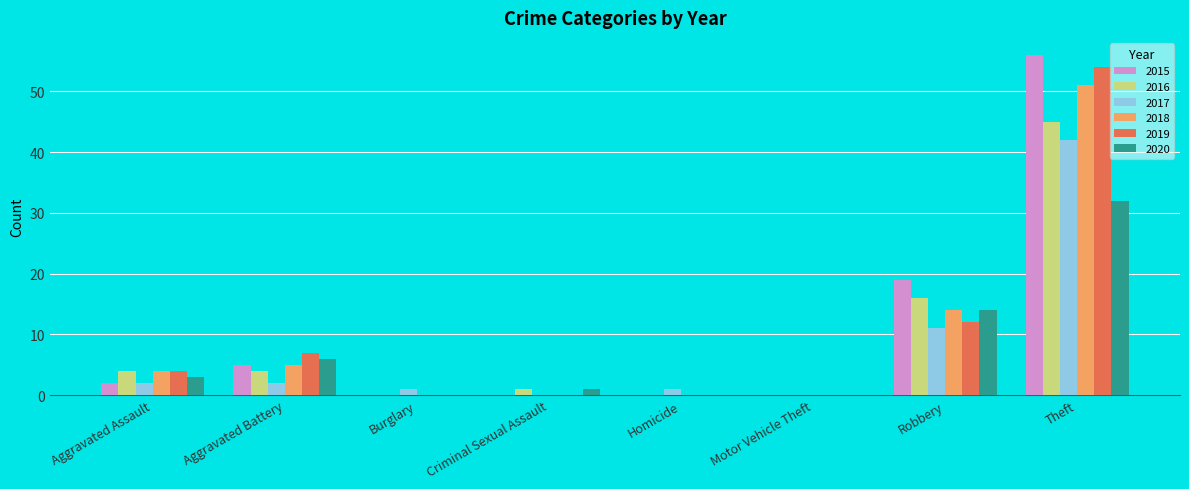

Reading left to right, extract all data points from this chart.

2015: Aggravated Assault=2	Aggravated Battery=5	Burglary=0	Criminal Sexual Assault=0	Homicide=0	Motor Vehicle Theft=0	Robbery=19	Theft=56
2016: Aggravated Assault=4	Aggravated Battery=4	Burglary=0	Criminal Sexual Assault=1	Homicide=0	Motor Vehicle Theft=0	Robbery=16	Theft=45
2017: Aggravated Assault=2	Aggravated Battery=2	Burglary=1	Criminal Sexual Assault=0	Homicide=1	Motor Vehicle Theft=0	Robbery=11	Theft=42
2018: Aggravated Assault=4	Aggravated Battery=5	Burglary=0	Criminal Sexual Assault=0	Homicide=0	Motor Vehicle Theft=0	Robbery=14	Theft=51
2019: Aggravated Assault=4	Aggravated Battery=7	Burglary=0	Criminal Sexual Assault=0	Homicide=0	Motor Vehicle Theft=0	Robbery=12	Theft=54
2020: Aggravated Assault=3	Aggravated Battery=6	Burglary=0	Criminal Sexual Assault=1	Homicide=0	Motor Vehicle Theft=0	Robbery=14	Theft=32